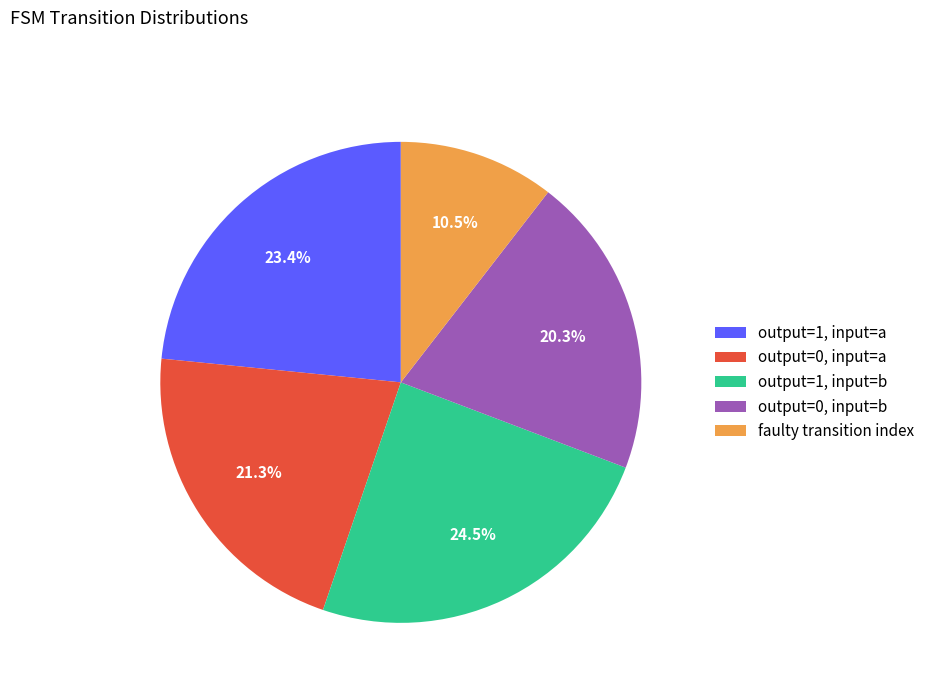

Count the number of slices in the pie.

5